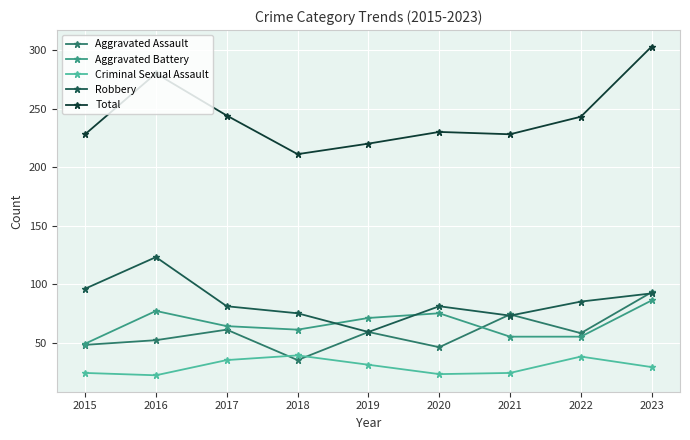

Is this an area chart (filled region under the line)?

No